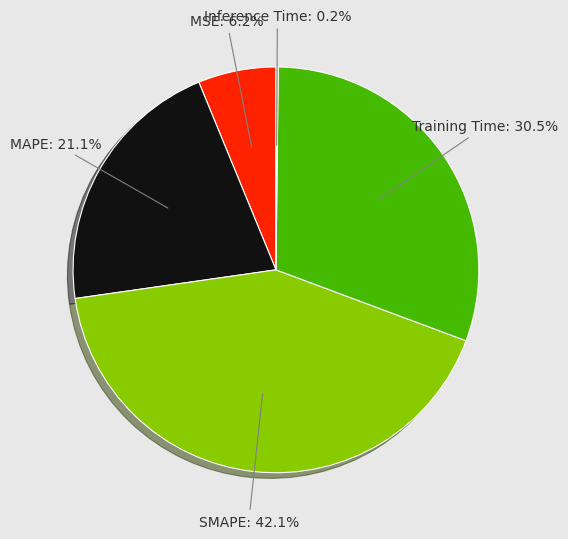

Is there a majority slice in this chart?

No